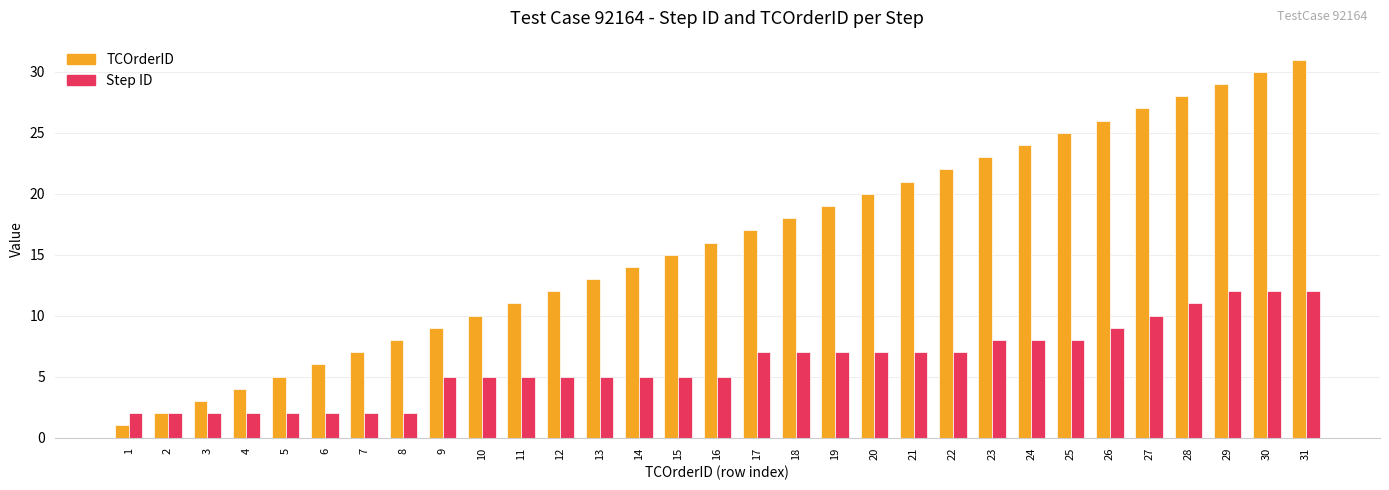

At 3, list the series in order from largest to smallest.

TCOrderID, Step ID